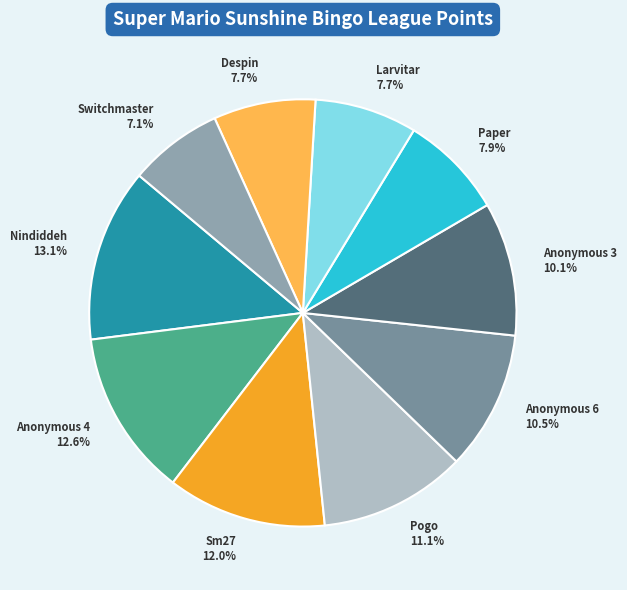

How many segments does this pie chart have?

10